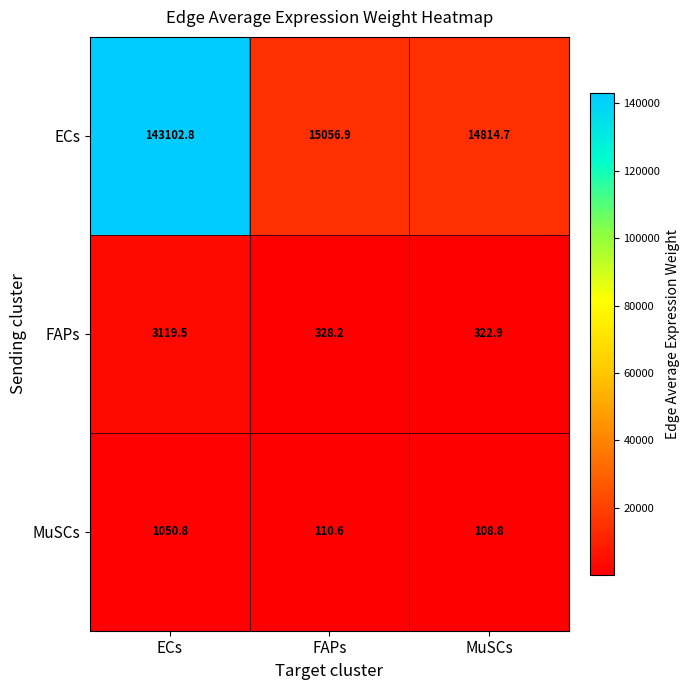

At which label is FAPs closest to 1721?

FAPs